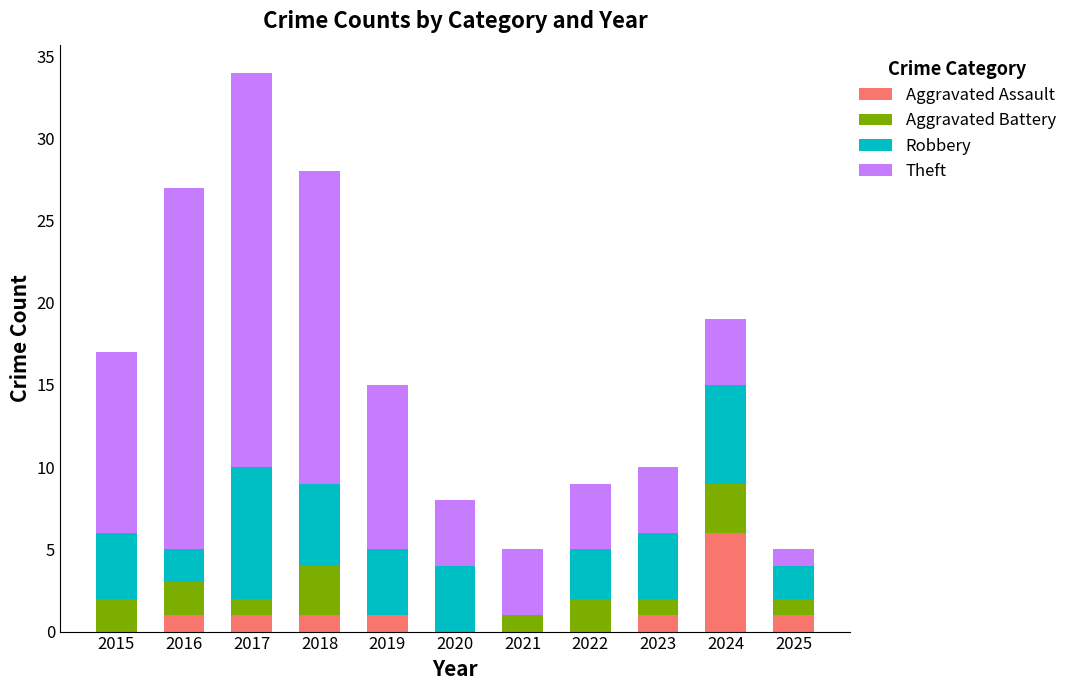

Does the chart contain stacked bars?

Yes